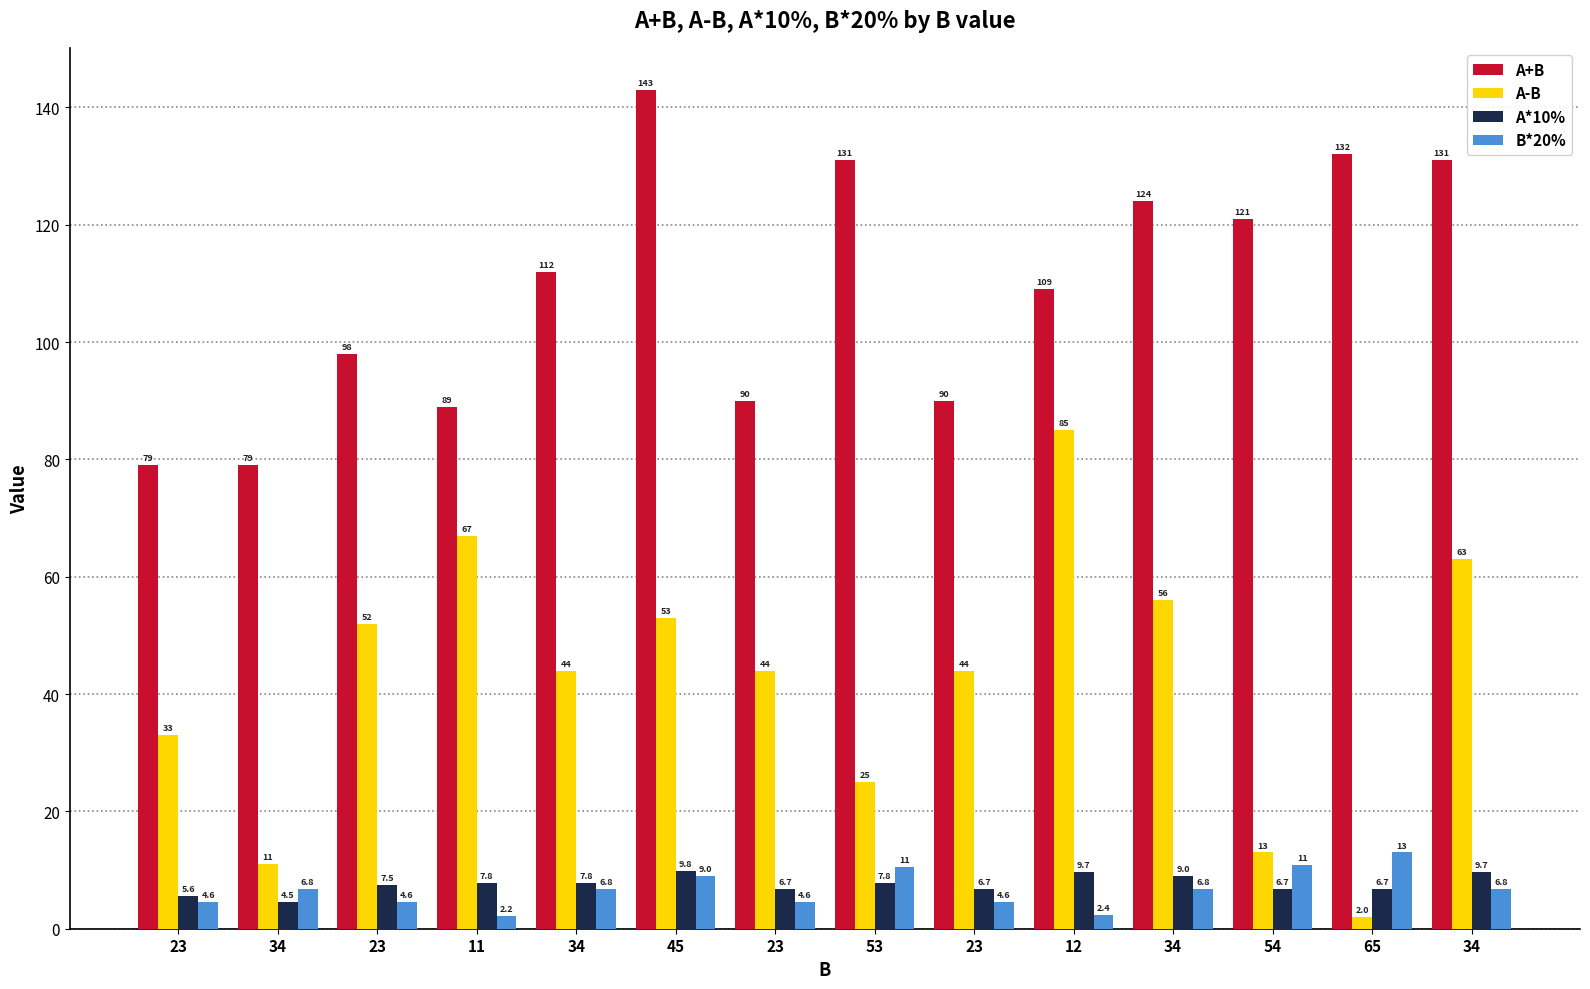

How many data points in A-B are less than 44?

5